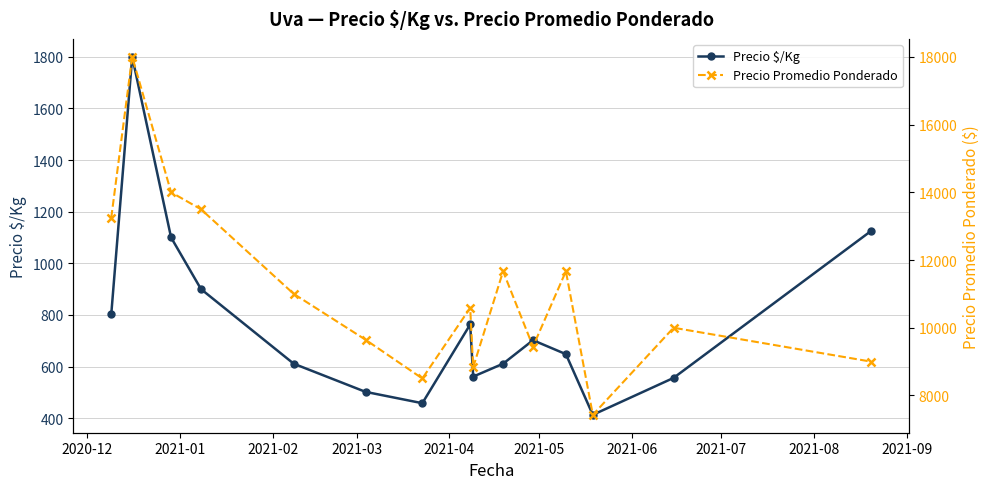

In Precio $/Kg, how many points are higher than both neighbors (excluding endpoints)?

3